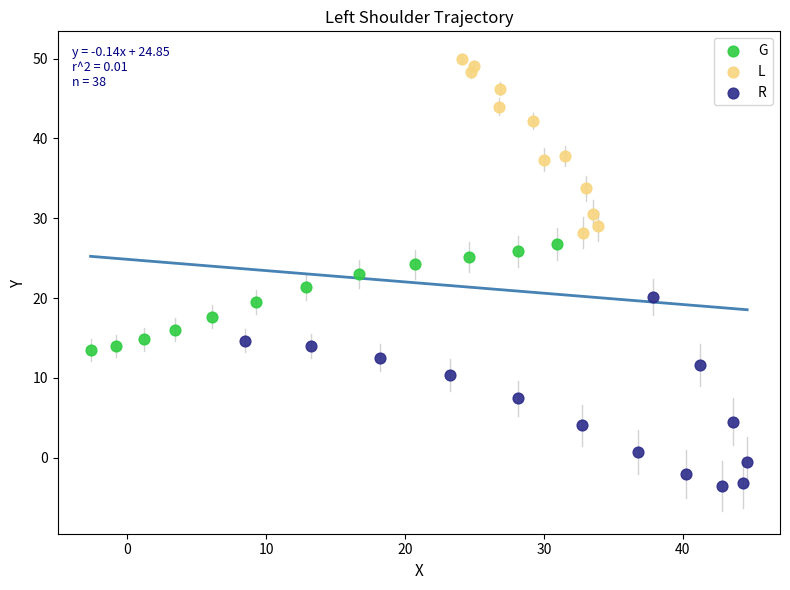

Which series contains the lowest Y value?

R